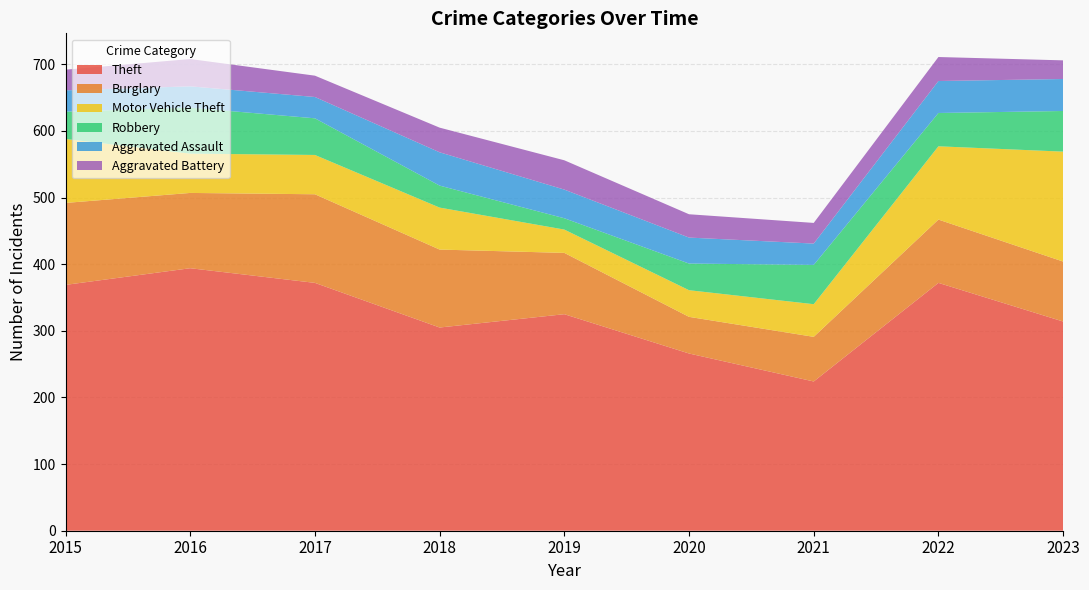

Reading left to right, extract all data points from this chart.

Theft: 369	394	372	305	325	266	224	372	314
Burglary: 123	113	133	117	92	55	67	95	90
Motor Vehicle Theft: 96	59	59	63	35	40	49	110	165
Robbery: 41	69	55	33	17	40	59	50	61
Aggravated Assault: 32	32	32	50	43	39	32	48	48
Aggravated Battery: 31	41	32	37	44	35	31	36	28